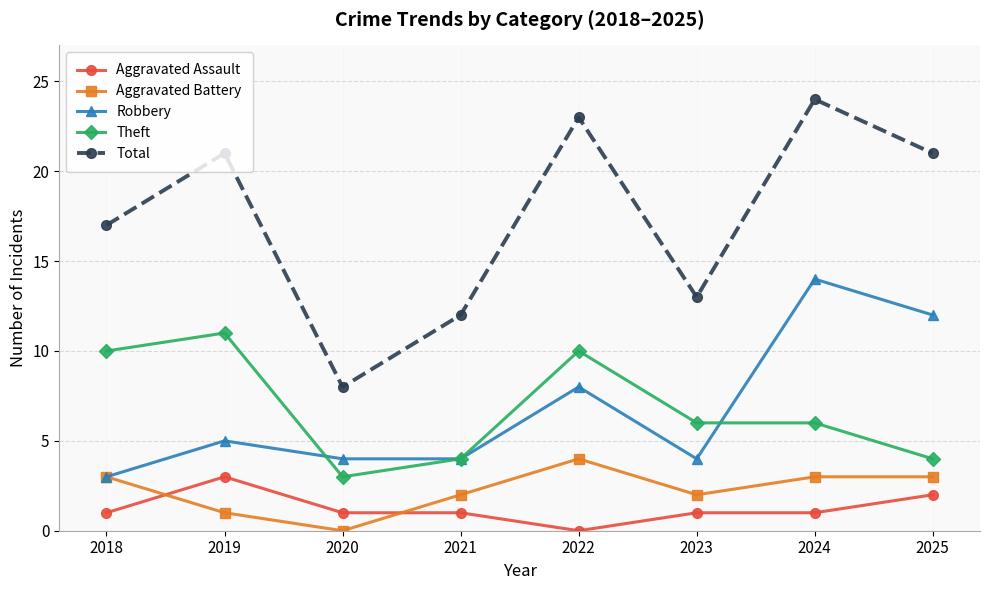

At 2024, list the series in order from largest to smallest.

Total, Robbery, Theft, Aggravated Battery, Aggravated Assault